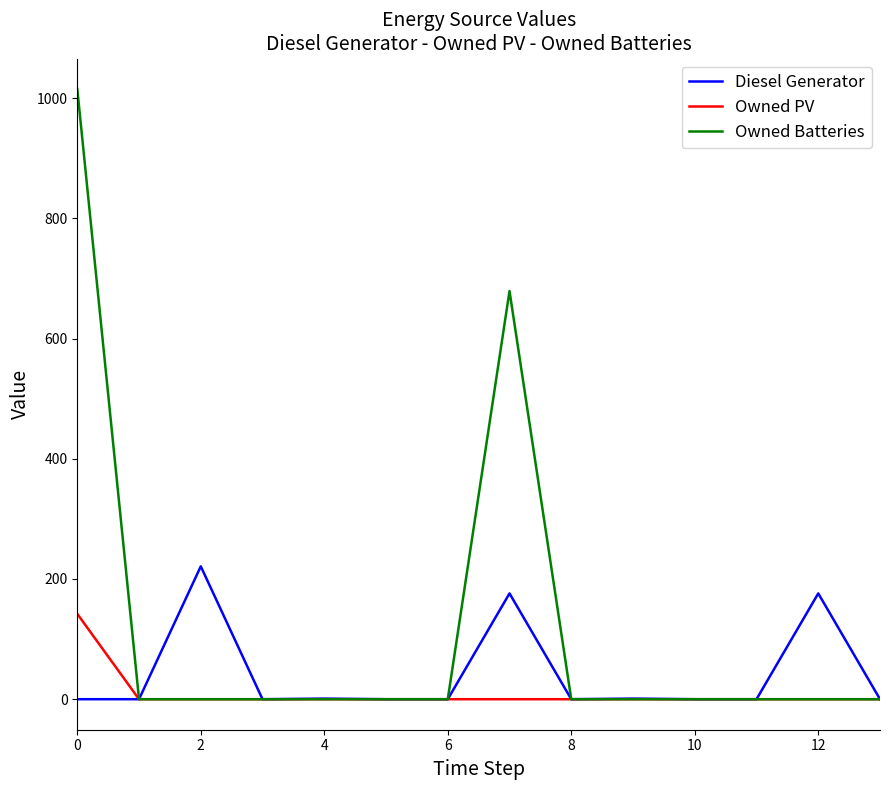

List the series in order of their peak value, lowest first.

Owned PV, Diesel Generator, Owned Batteries